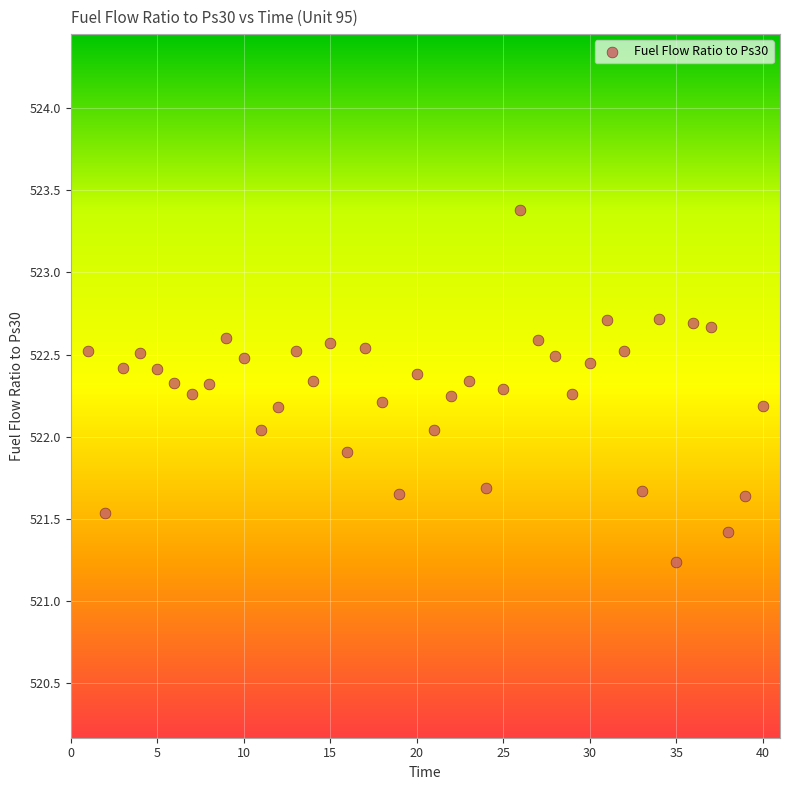

What is the range of X values (max minus min)?

39.0